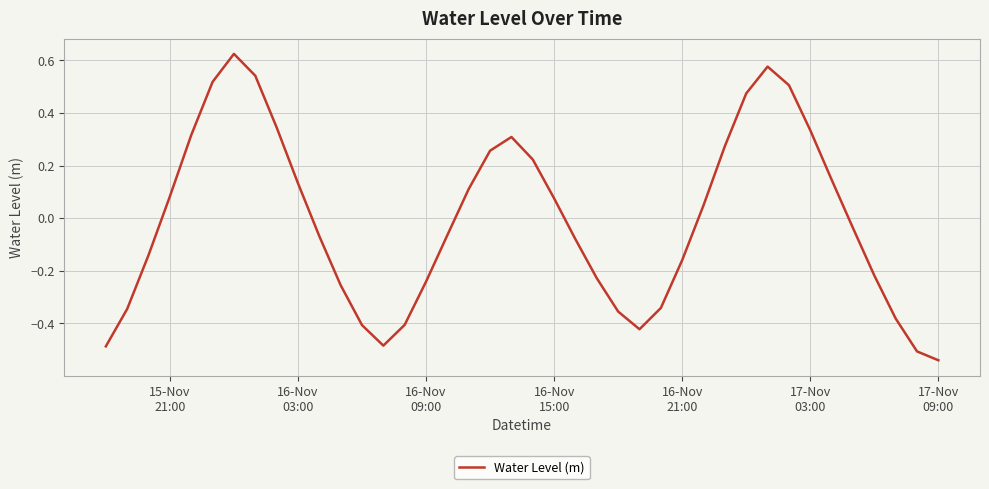

What is the difference between the maximum and minimum values?

1.2